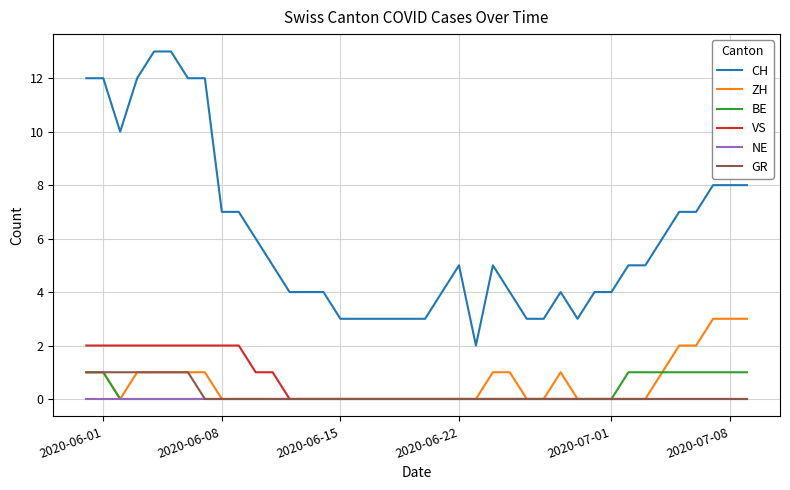

True or false: CH and NE intersect in this chart.

False